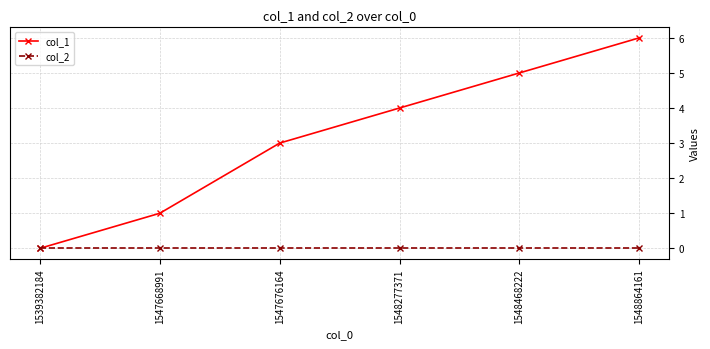

Is the value of col_1 at 1547676164 greater than the value of col_2 at 1548277371?

Yes